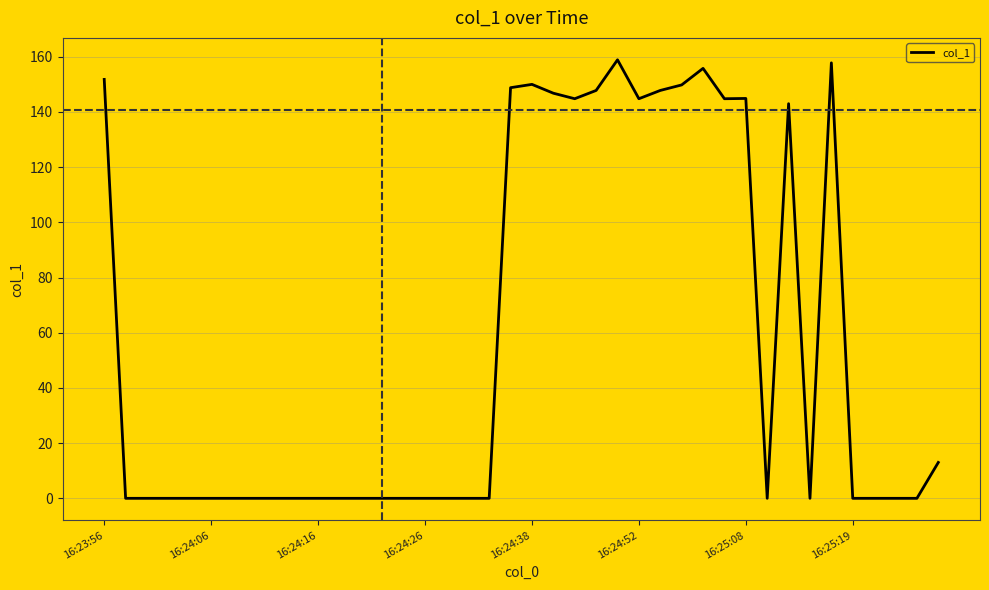

What is the greatest value displayed?

158.9